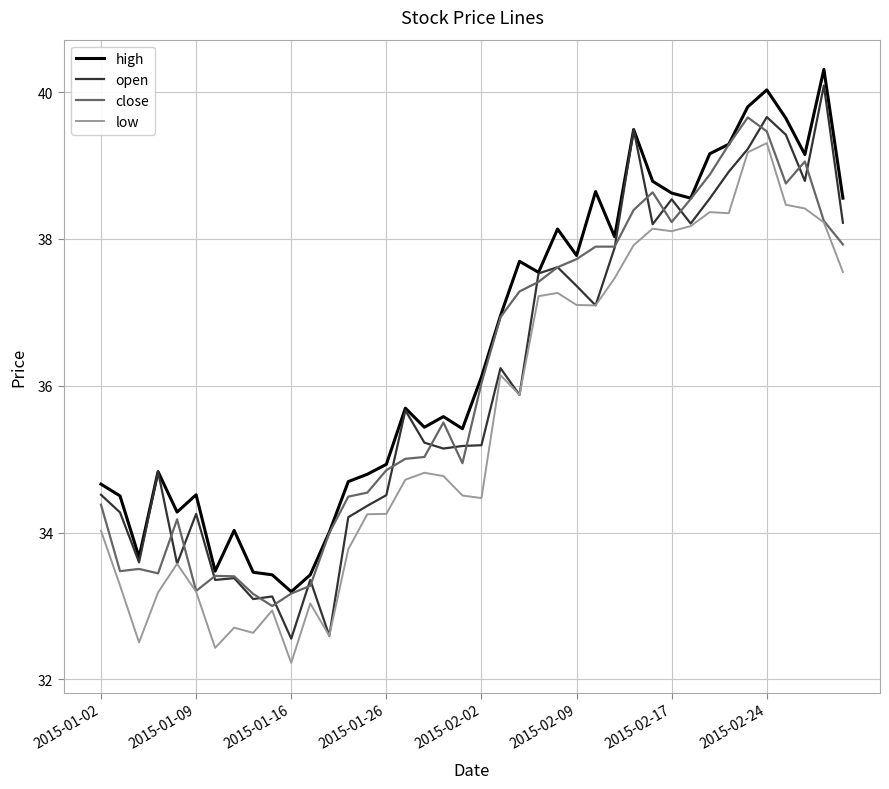

What is the greatest value displayed?

40.3